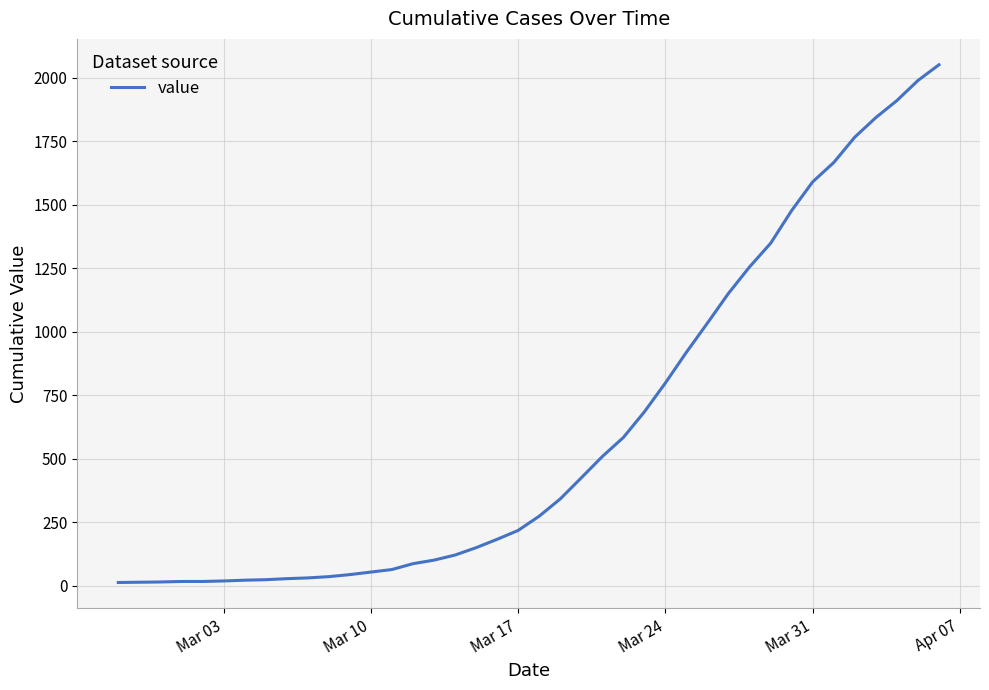

What is the maximum value shown in the chart?

2052